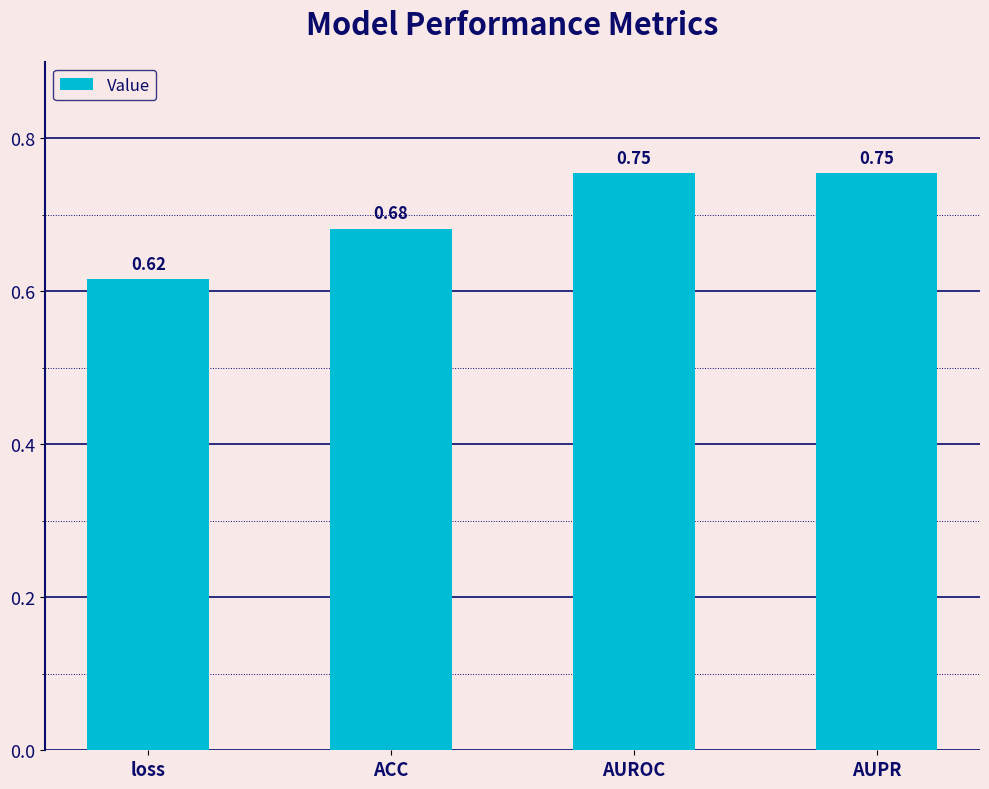

Which has a higher value, ACC or AUROC?

AUROC